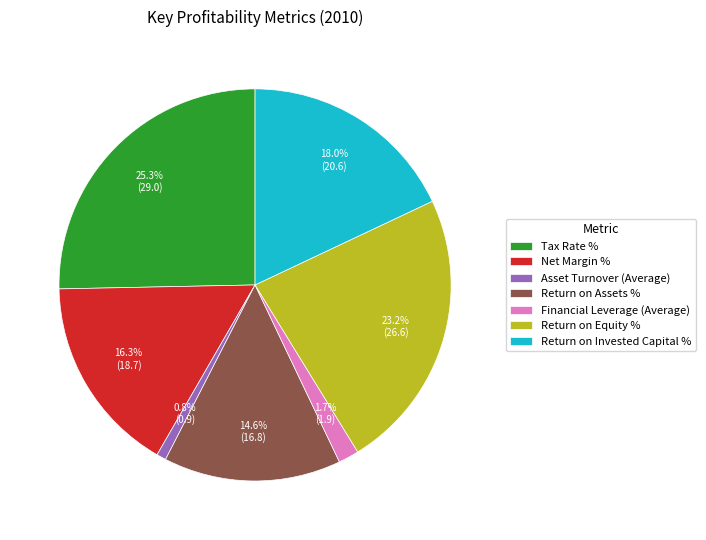

To the nearest percent, what is the difference between the largest and smallest slice percentages?

25%